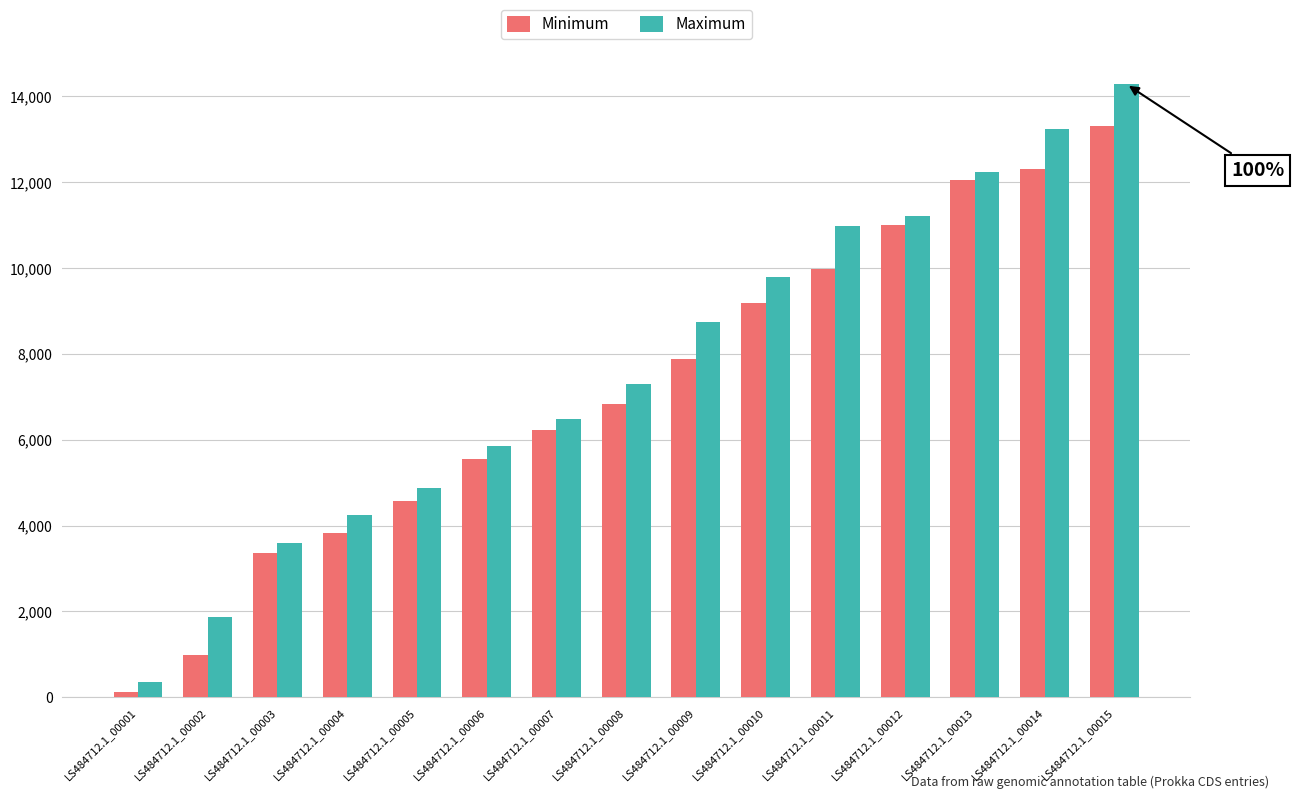

Which category has the lowest value across all series?

LS484712.1_00001